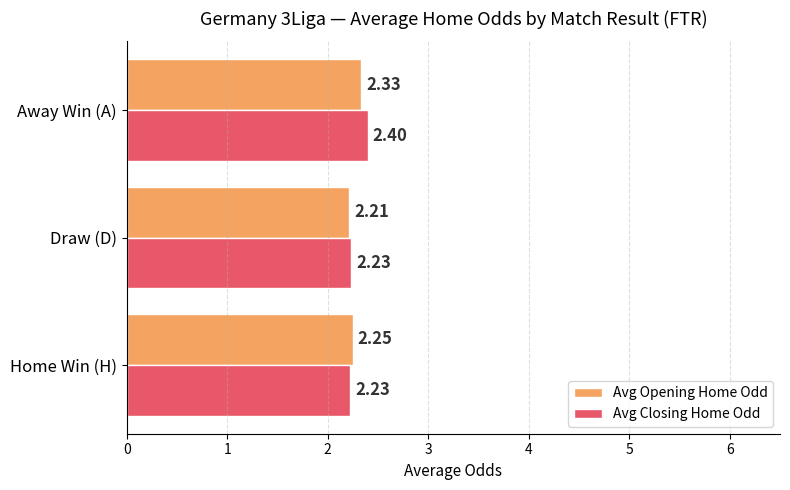

Which series has the widest spread of values?

Avg Closing Home Odd